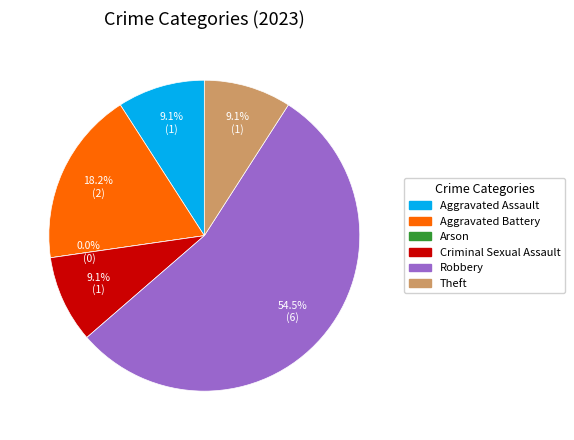

Rank the categories by value from lowest to highest.

Arson, Aggravated Assault, Criminal Sexual Assault, Theft, Aggravated Battery, Robbery